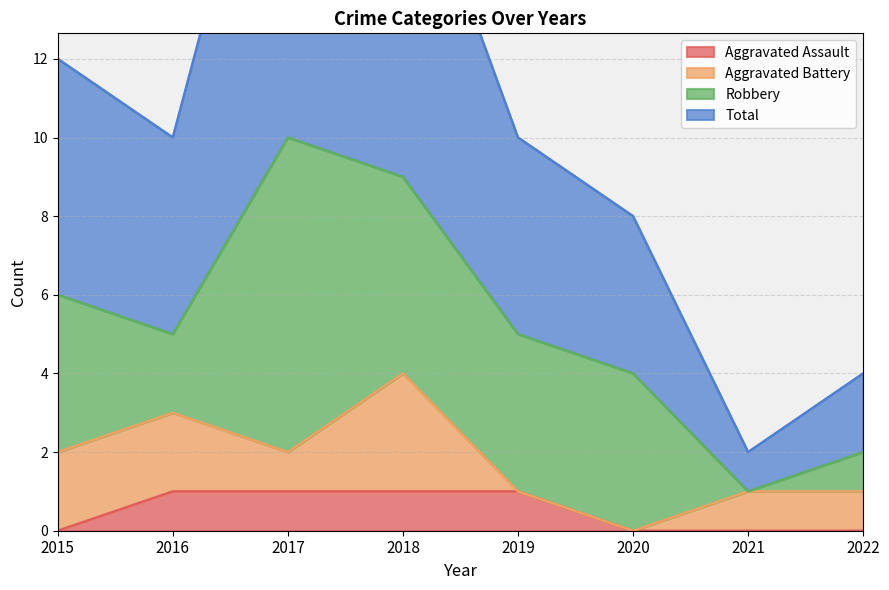

What is the value of the Aggravated Assault point at the 2nd from the left?

1